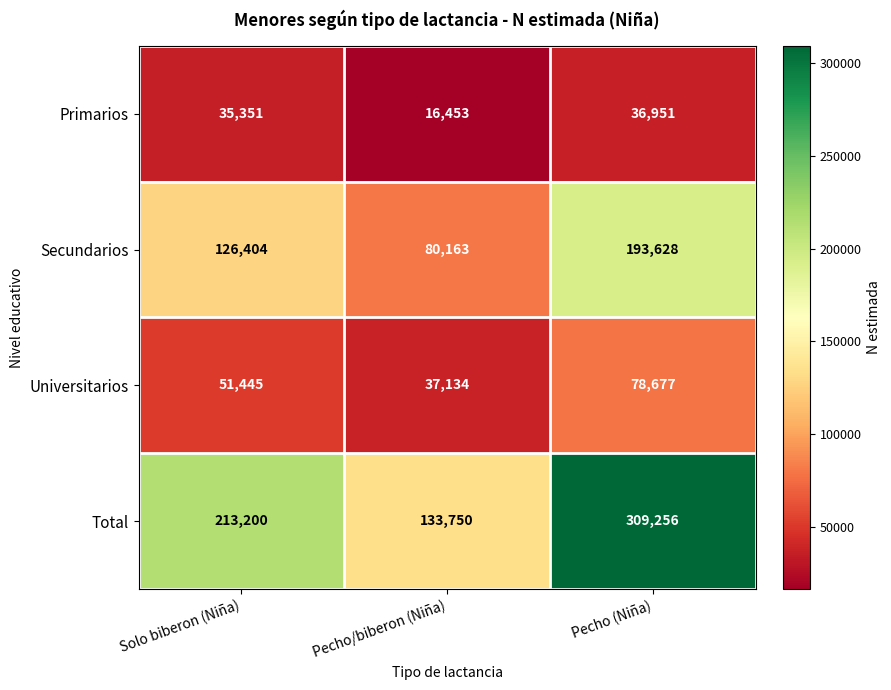

Reading left to right, what are all the values shown in this chart?

Primarios: 35351	16453	36951
Secundarios: 126404	80163	193628
Universitarios: 51445	37134	78677
Total: 213200	133750	309256